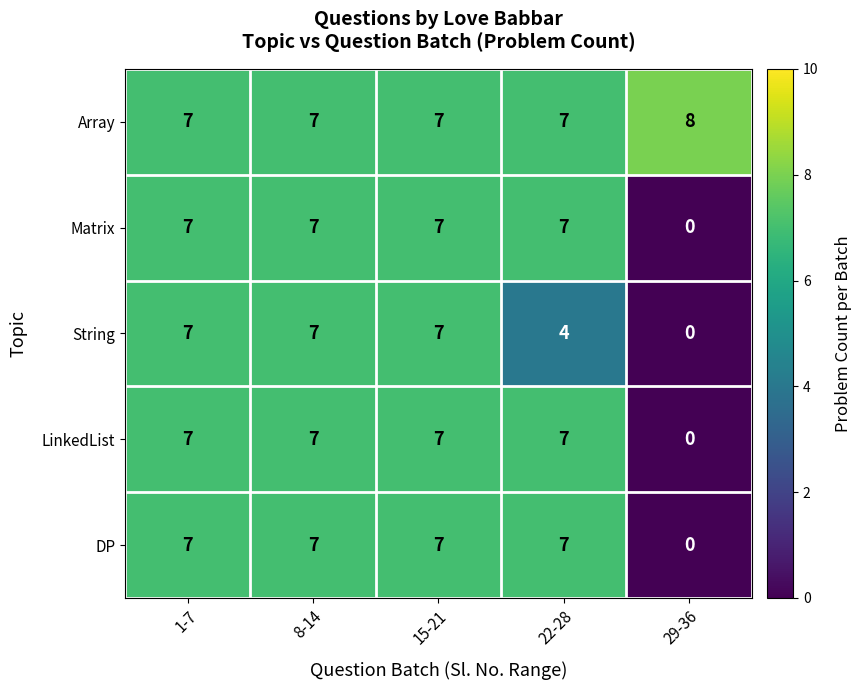

What is the total value across all series at 8-14?

35